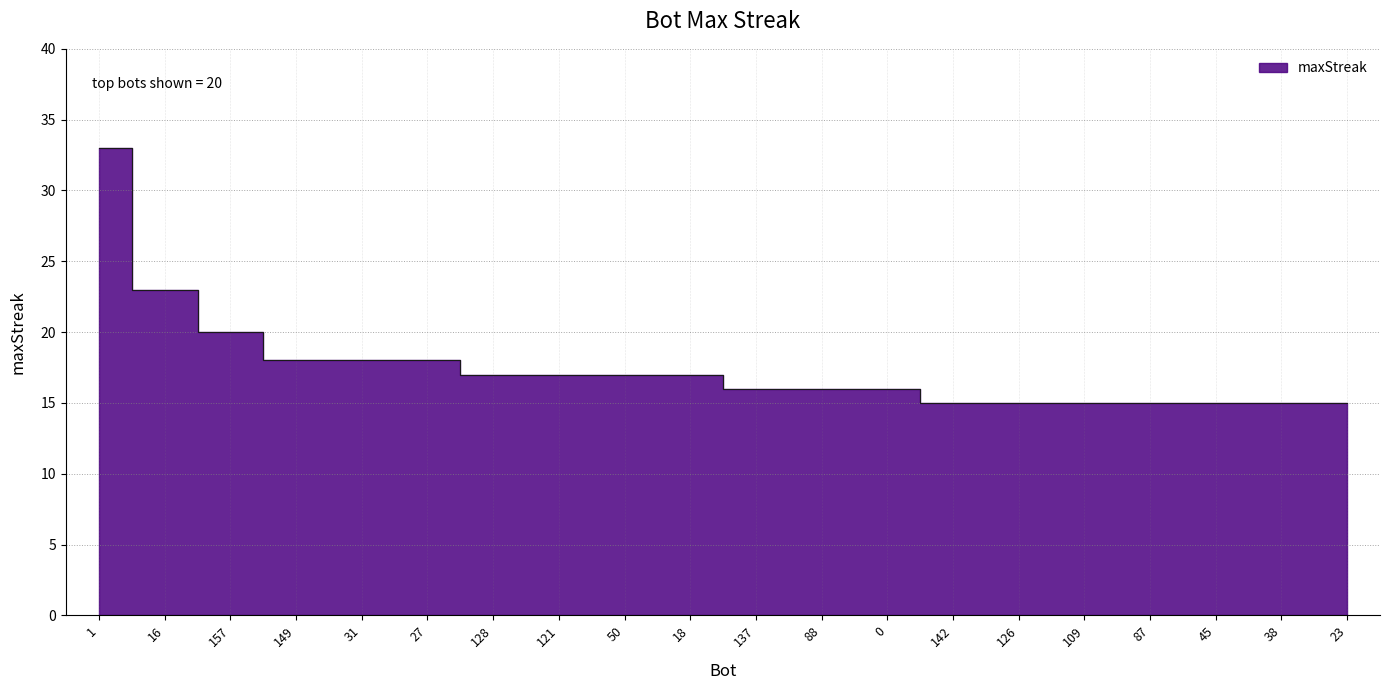

What is the greatest value displayed?

33